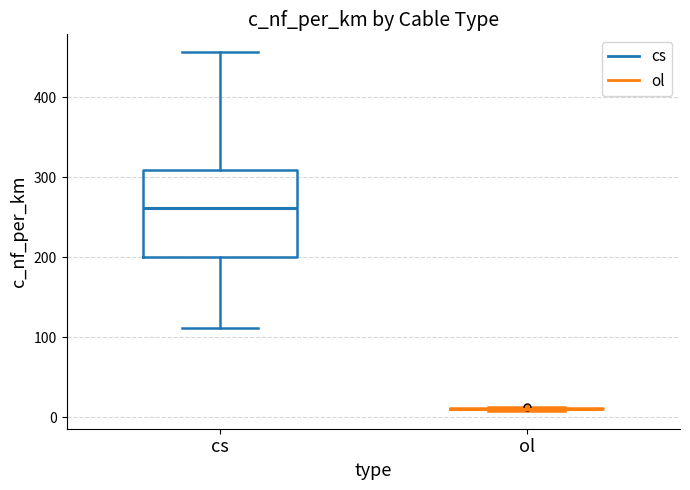

Reading left to right, read every box against the y-axis: the position of its median line, the range the box covers, and the ends of its whiskers. The values are not printed on the chart, so give them approximately, as read against the axis.

cs: median 260, box 200 to 310, whiskers 110 to 460
ol: box collapsed to a line at 10, whiskers 10 to 10